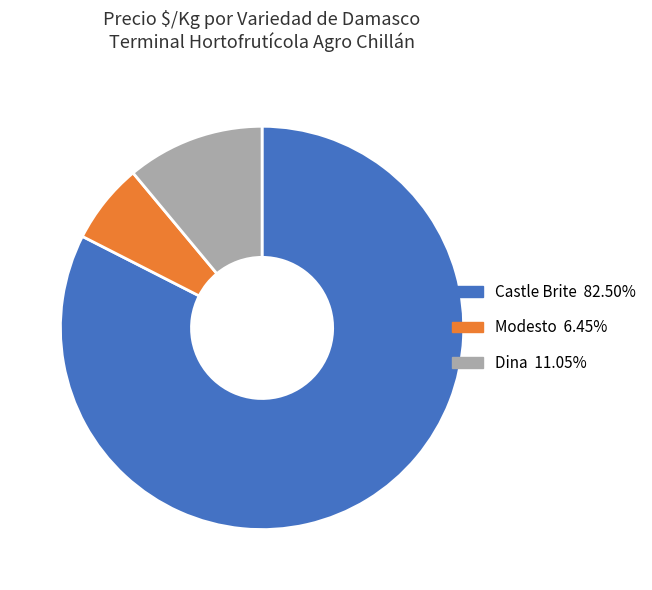

How many segments does this pie chart have?

3